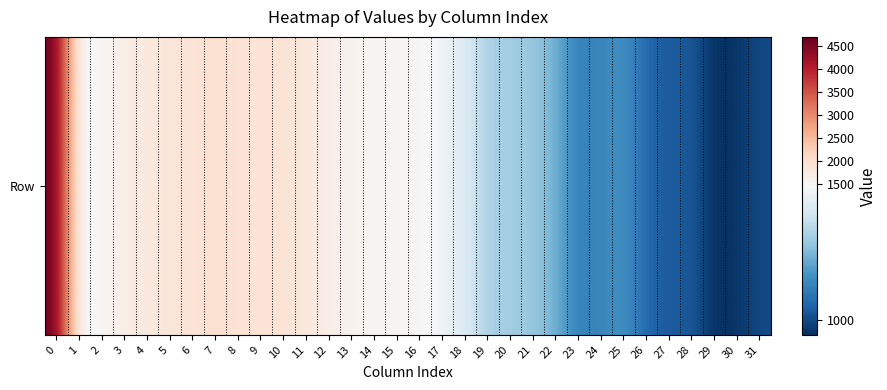

List the labels in order of value, largest first.

0, 7, 10, 8, 9, 6, 5, 11, 4, 3, 12, 15, 13, 14, 2, 16, 17, 18, 1, 19, 20, 21, 22, 25, 24, 23, 26, 28, 27, 31, 30, 29